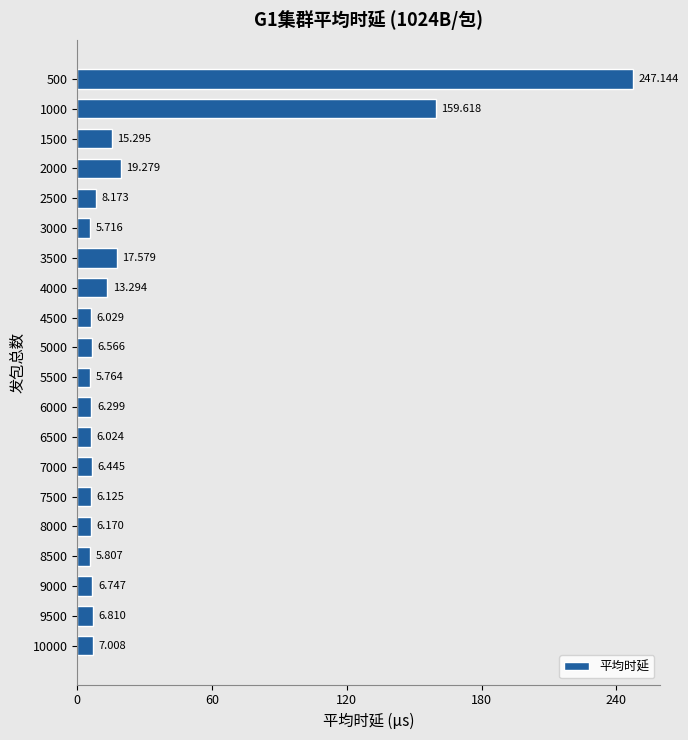

How many bars are there in total?

20